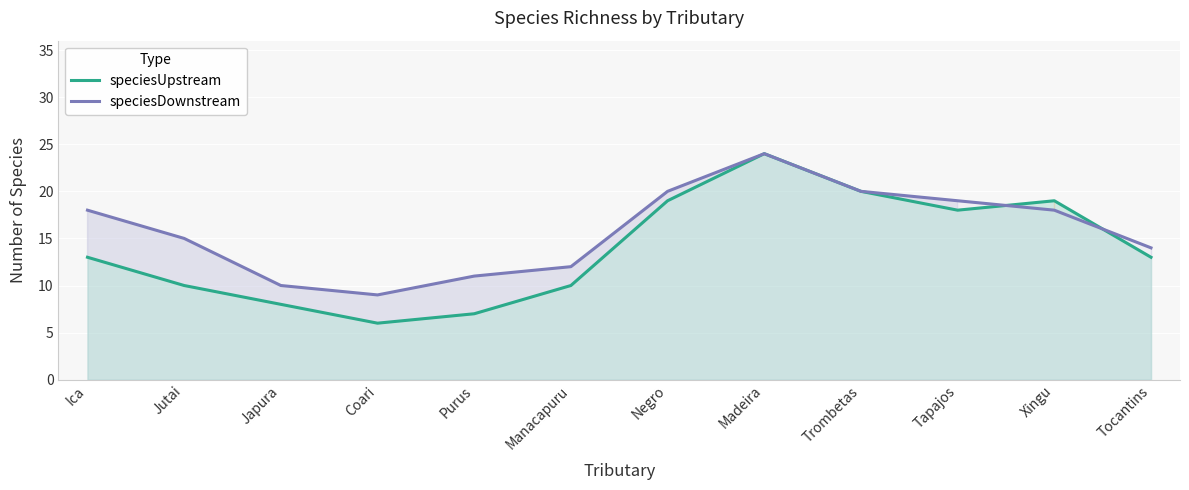

List the series in order of their peak value, lowest first.

speciesUpstream, speciesDownstream